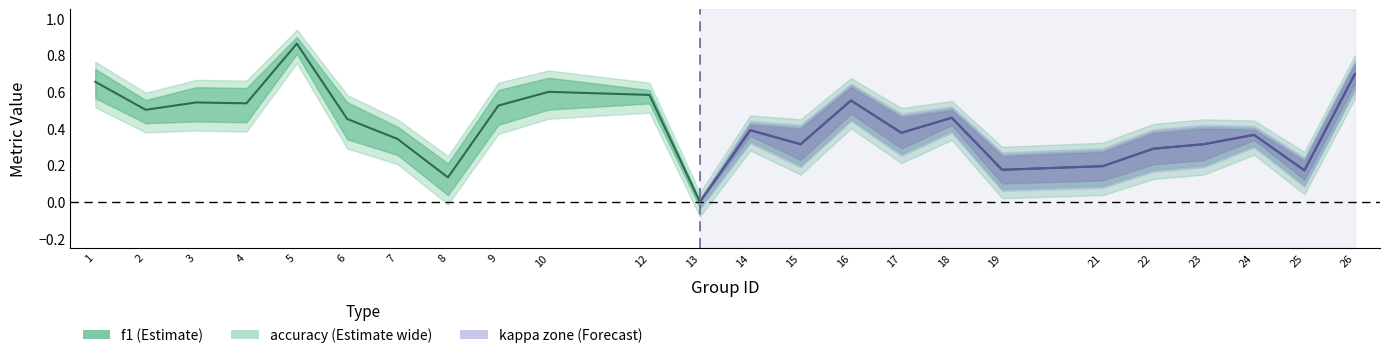

Does the chart display data point markers on the line(s)?

No